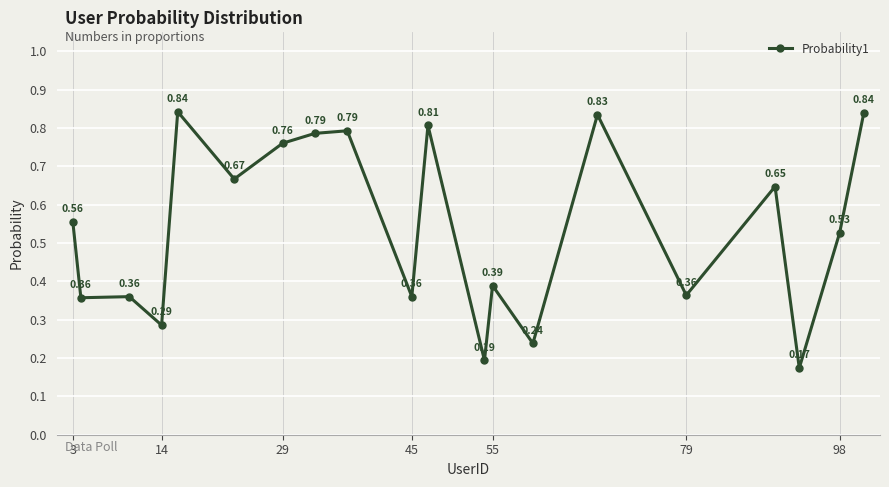

How many points are lower than both their immediate neighbors (excluding endpoints)?

8